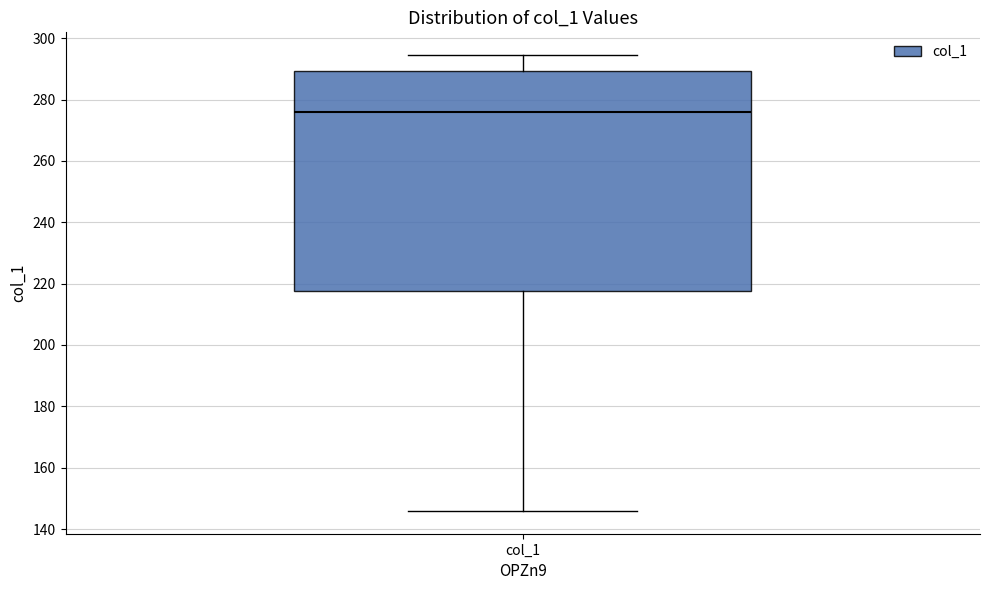

Read this box plot against the y-axis: the position of the median line, the range covered by the box, and the ends of both whiskers. The values are not printed on the chart, so give them approximately, as read against the axis.

median 276, box 218 to 290, whiskers 146 to 294